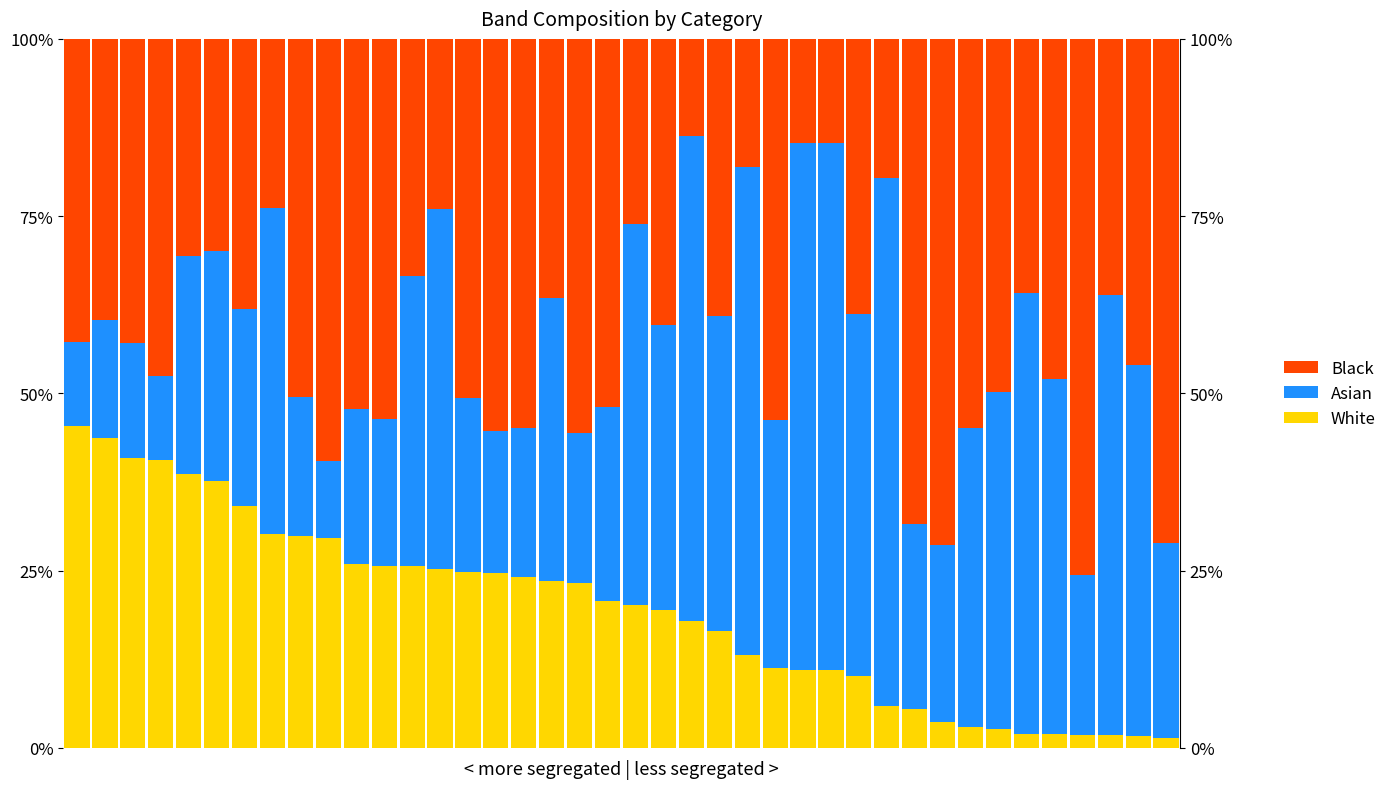

True or false: Black has a value of 24.1 at 23.

False